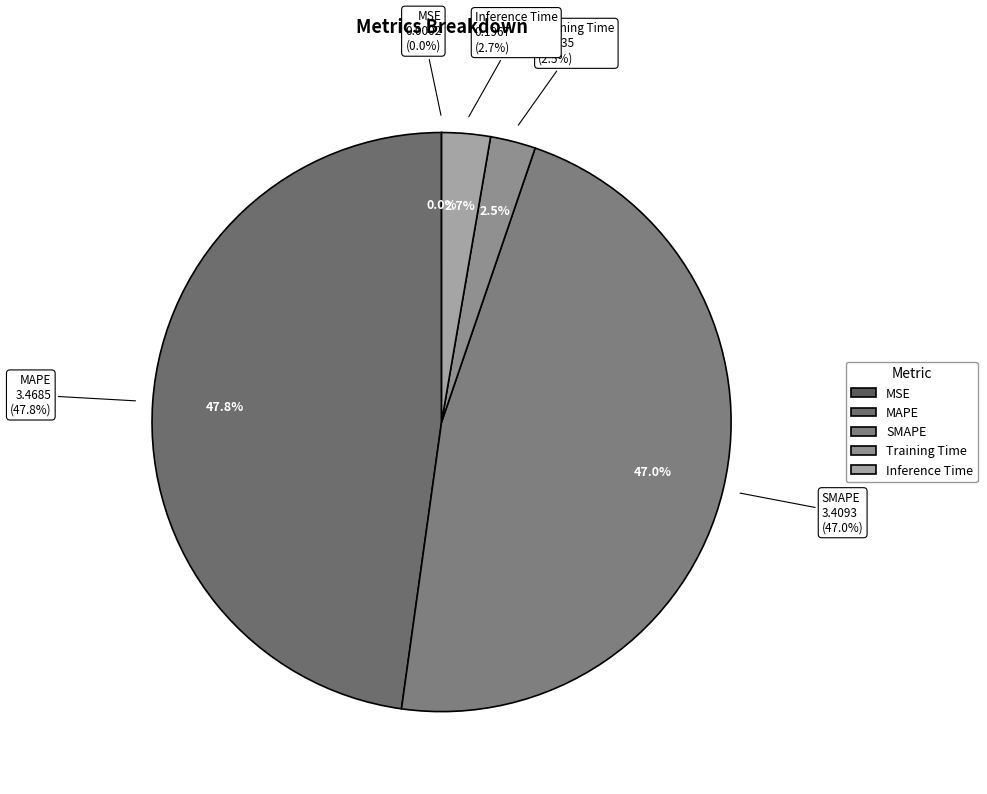

Count the number of slices in the pie.

5